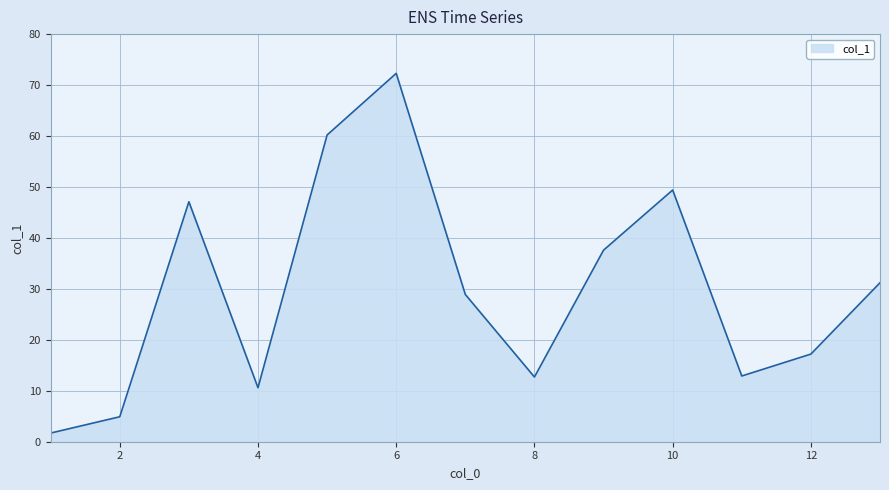

What is the maximum value shown in the chart?

72.3